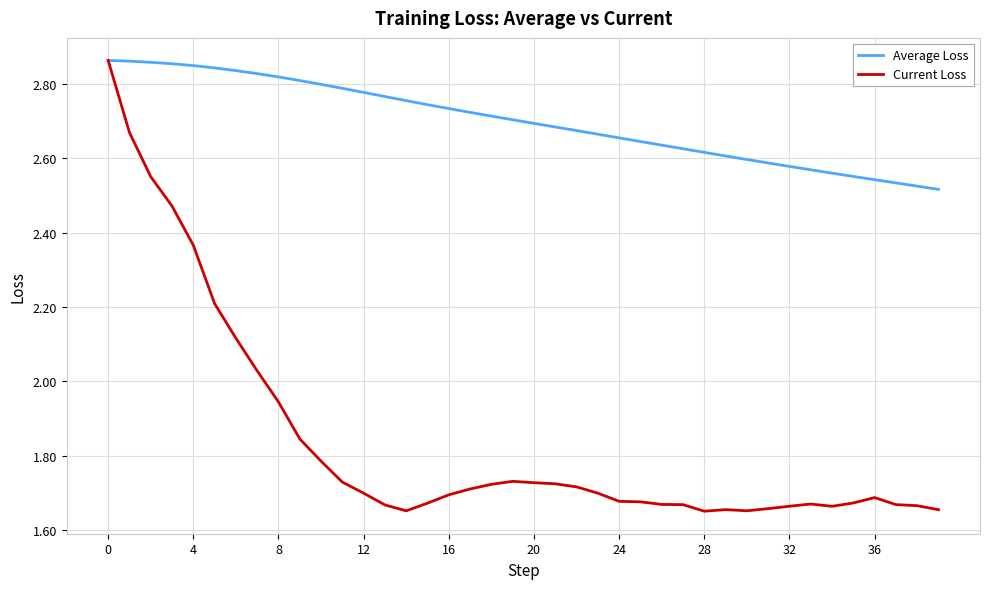

Rank the series by their average value, from highest to lowest.

Average Loss, Current Loss